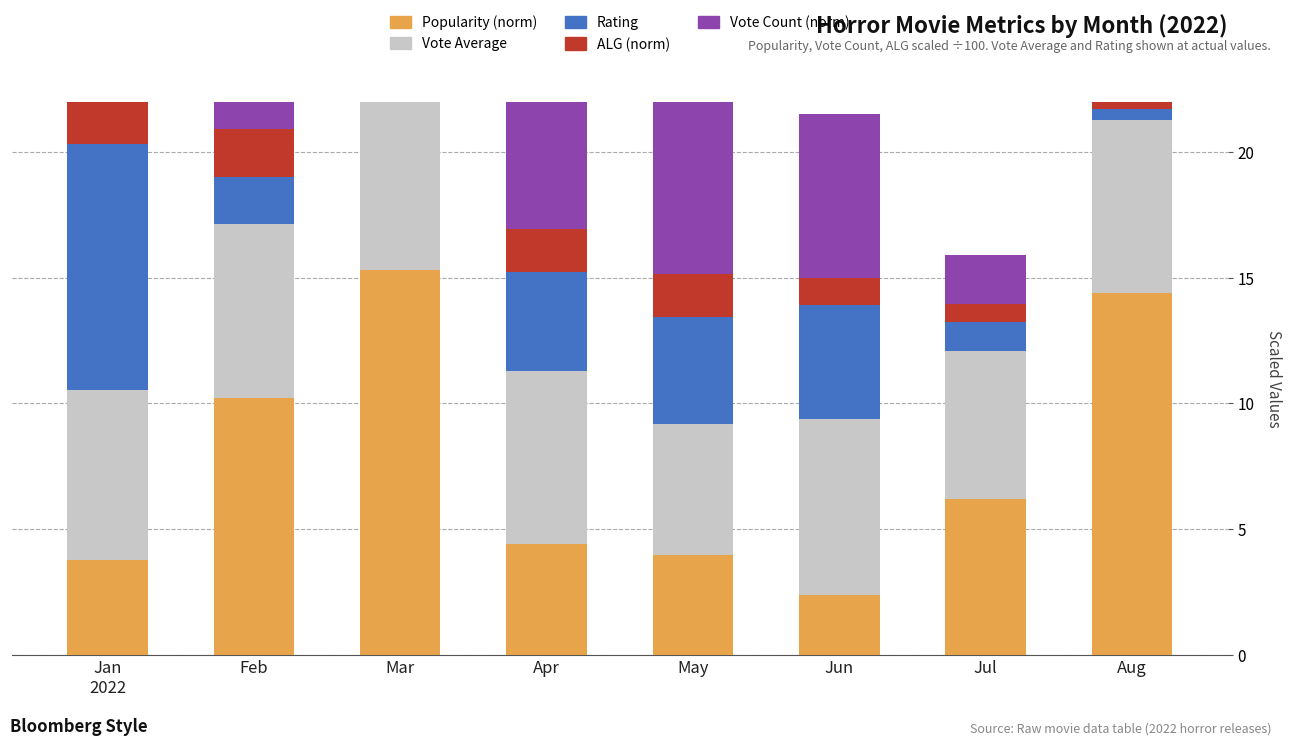

Which series changed the most between Apr and May?

Vote Count (norm)